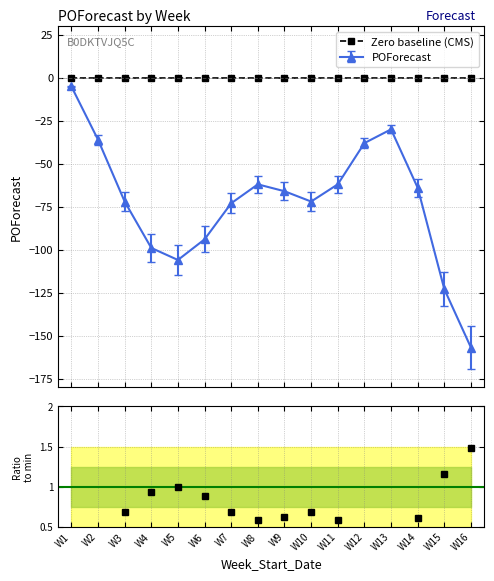

What is the value of the POForecast point at the 5th from the left?

-106